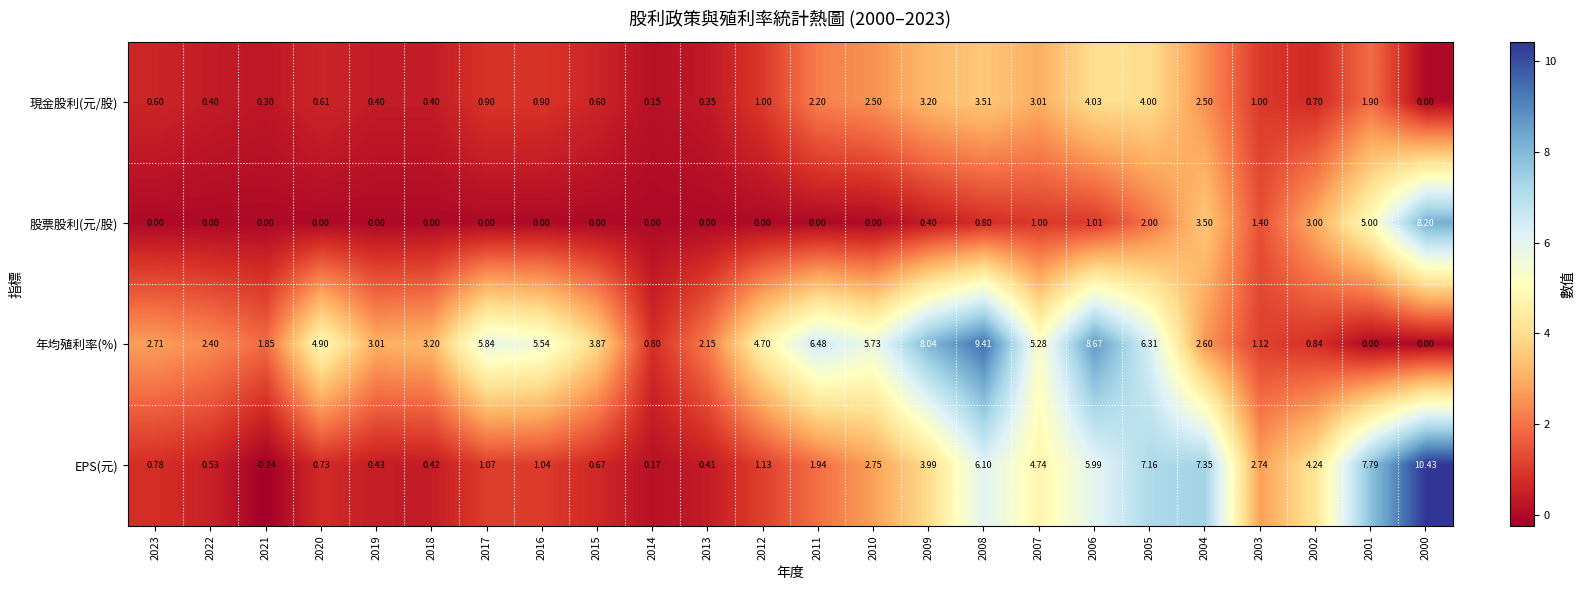

List the series in order of their peak value, lowest first.

現金股利(元/股), 股票股利(元/股), 年均殖利率(%), EPS(元)